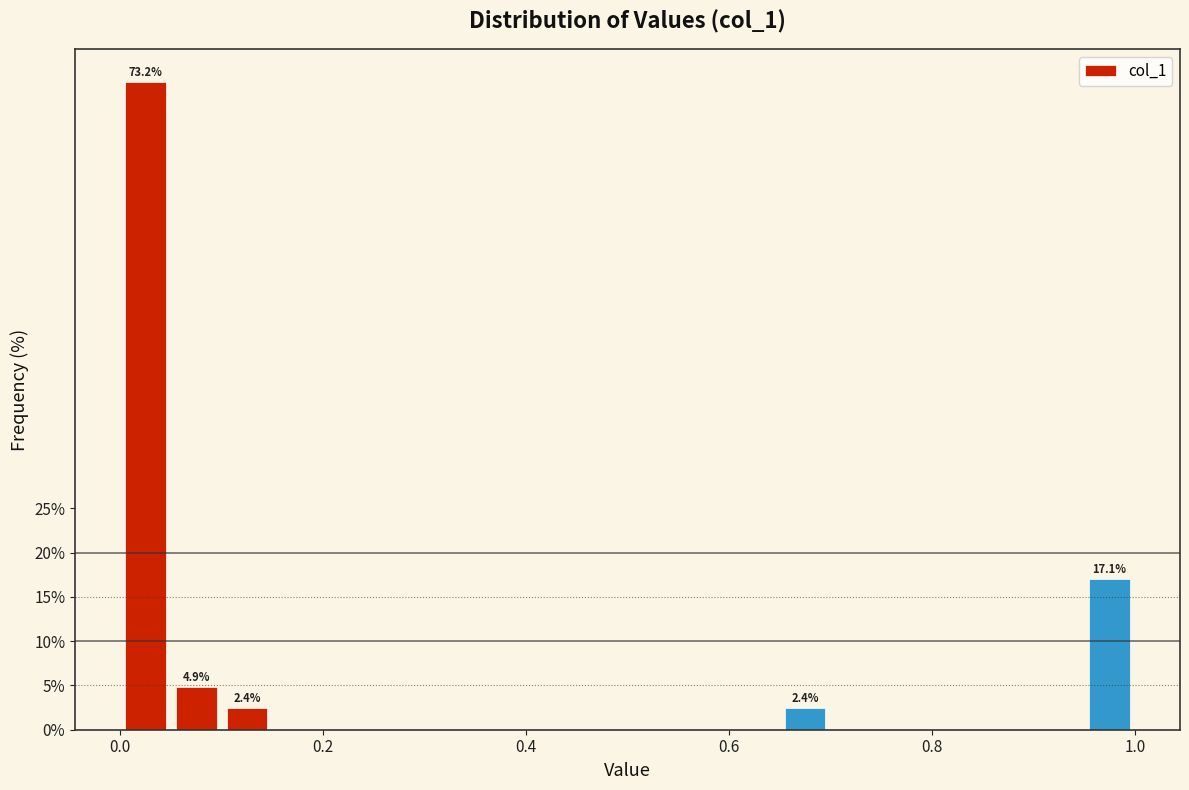

Read against the x-axis, roughly where is the centre of the tallest bar?

0.02